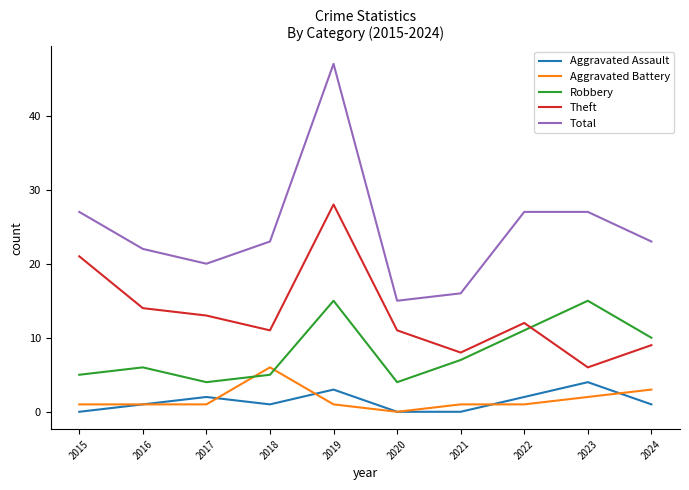

True or false: Aggravated Battery and Total intersect in this chart.

False